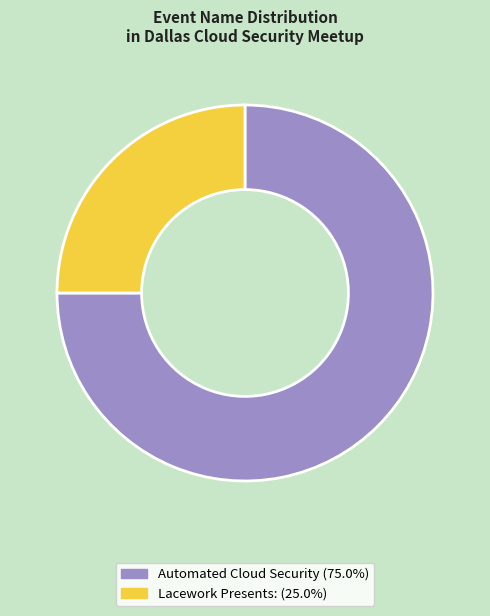

Rank the categories by value from lowest to highest.

Lacework Presents:, Automated Cloud Security